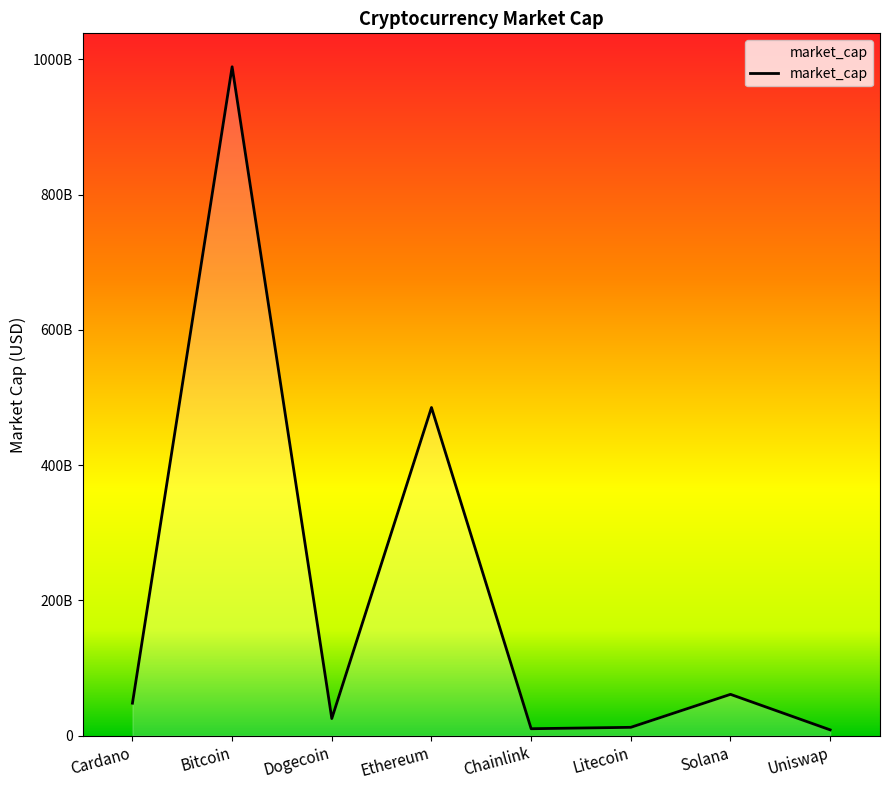

List the labels in order of value, smallest first.

Uniswap, Chainlink, Litecoin, Dogecoin, Cardano, Solana, Ethereum, Bitcoin